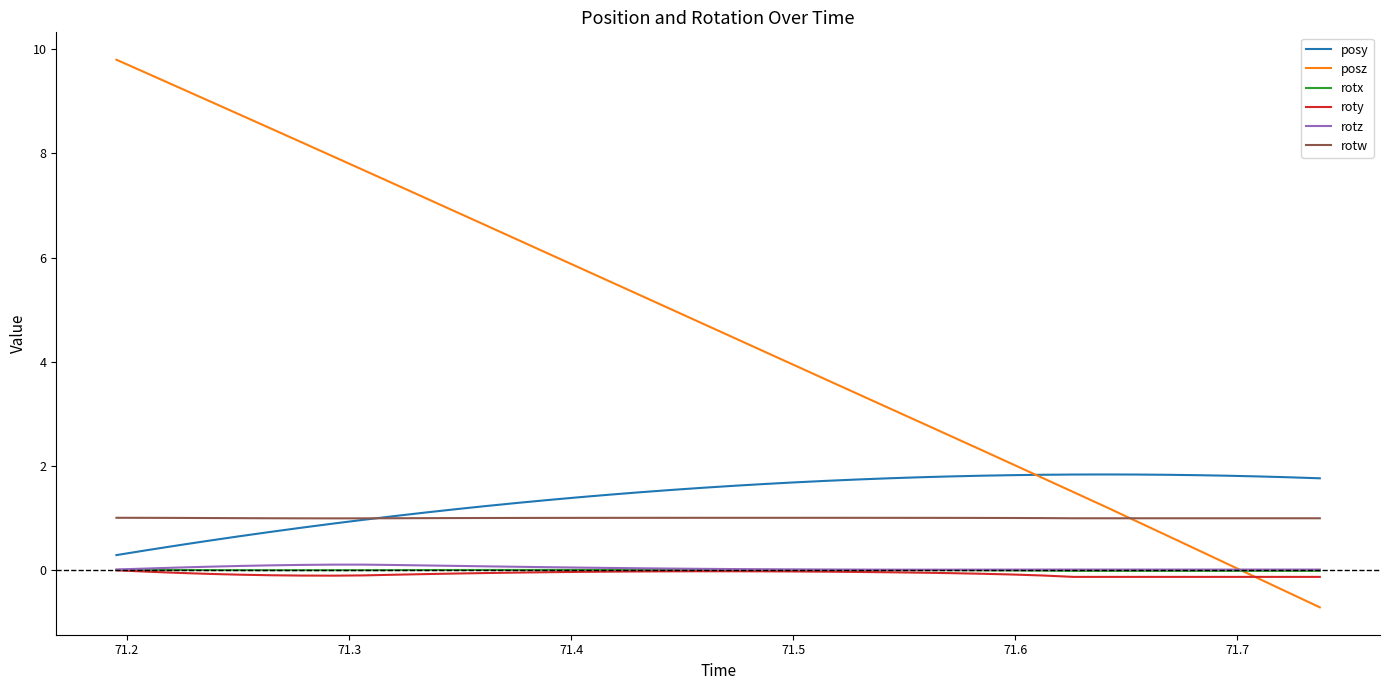

What is the smallest value displayed?

-0.7